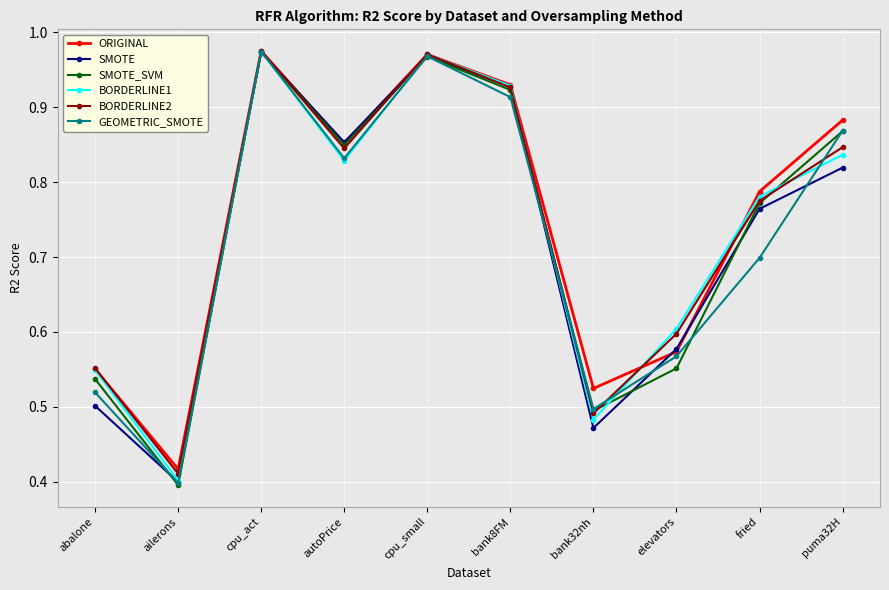

What are all the series names shown in the legend?

ORIGINAL, SMOTE, SMOTE_SVM, BORDERLINE1, BORDERLINE2, GEOMETRIC_SMOTE